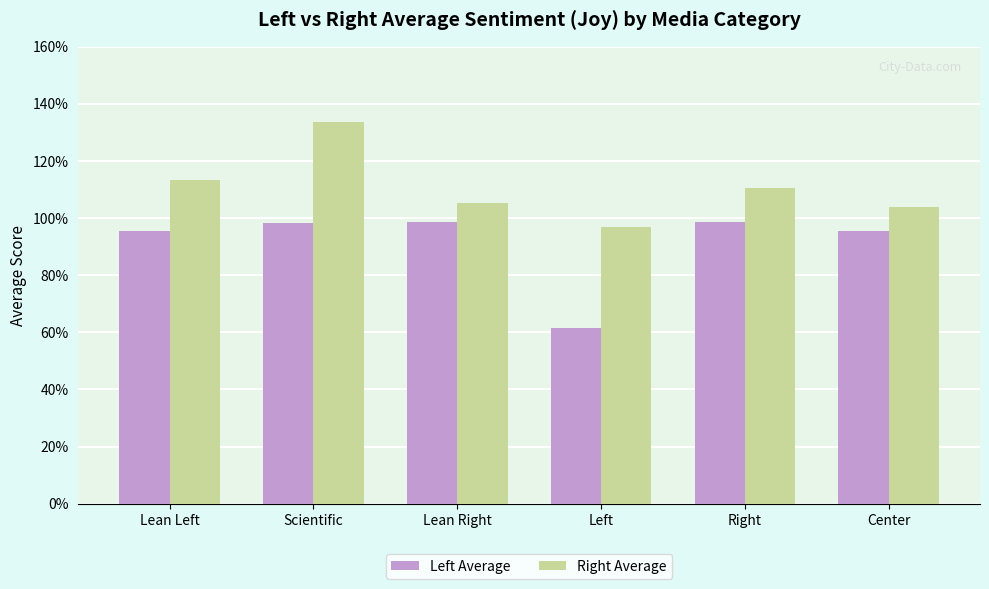

What is the label of the 5th bar from the left?

Right